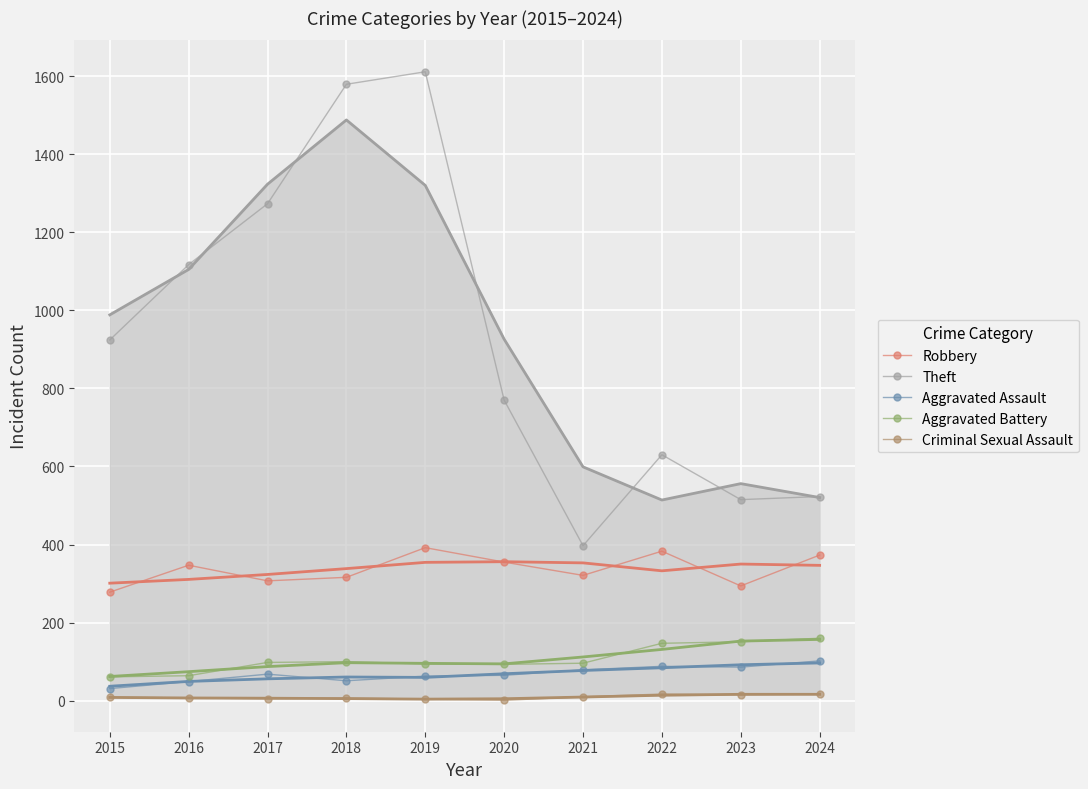

What is the difference between the Theft values at 2021 and 2022?

233